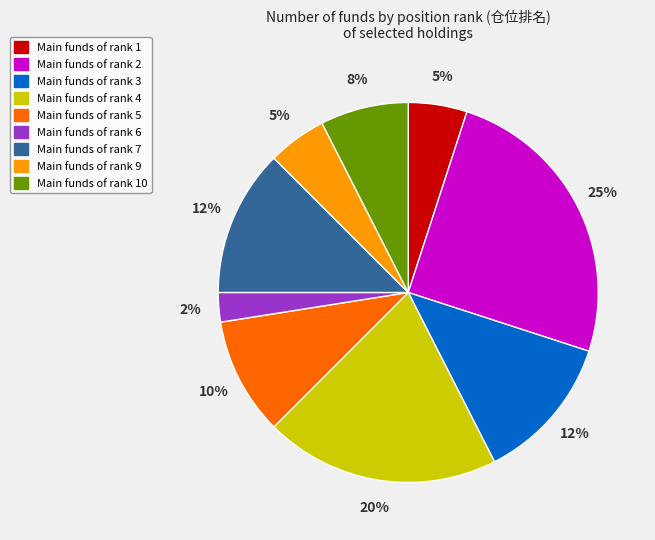

Is there a majority slice in this chart?

No